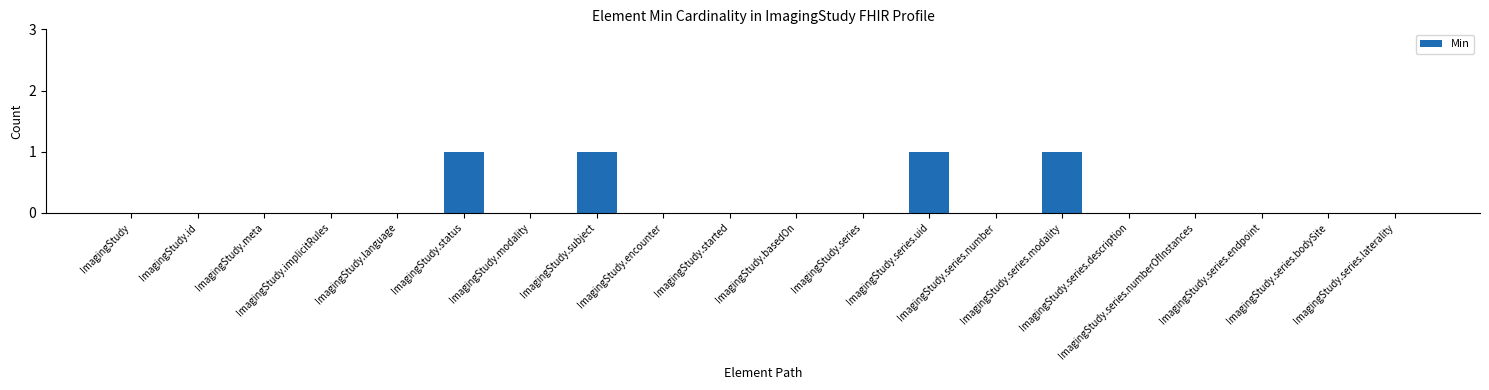

What is the sum of all values?

4